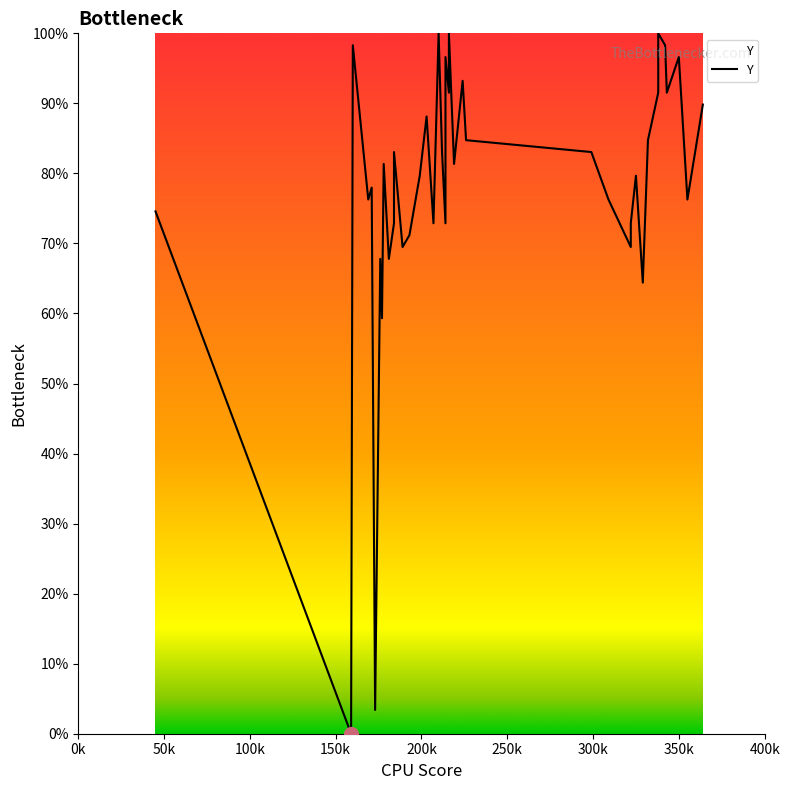

What is the sum of all values?

3122.0